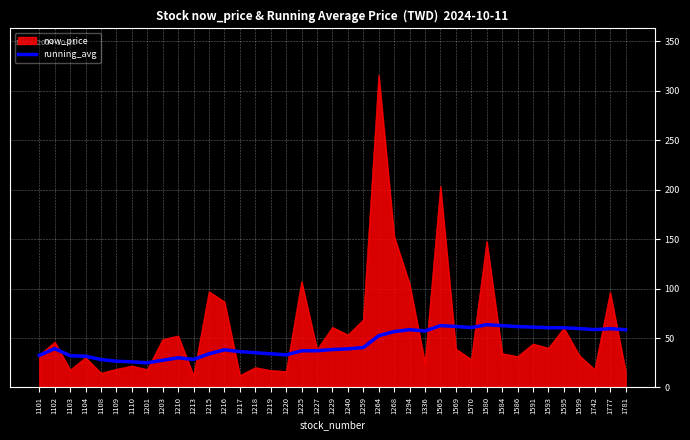

Which series has the largest range (max minus min)?

now_price